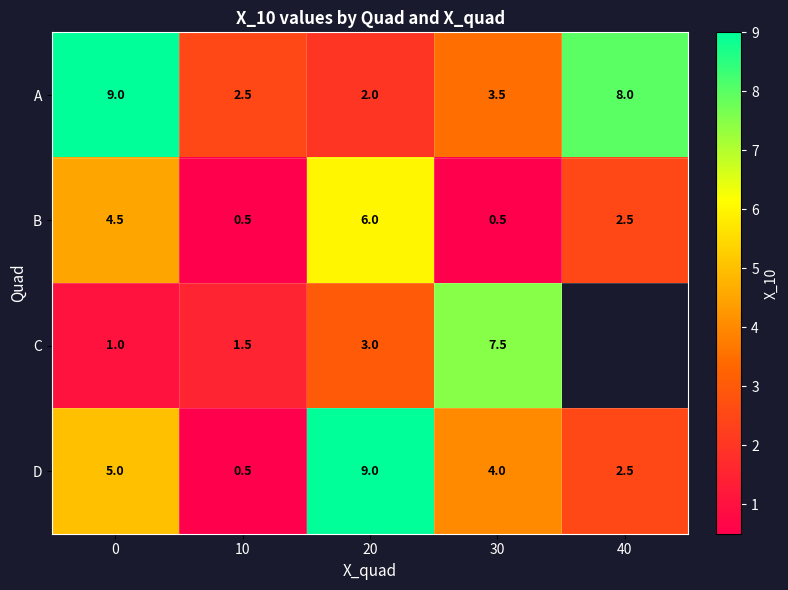

Which category has the lowest value in the A series?

20